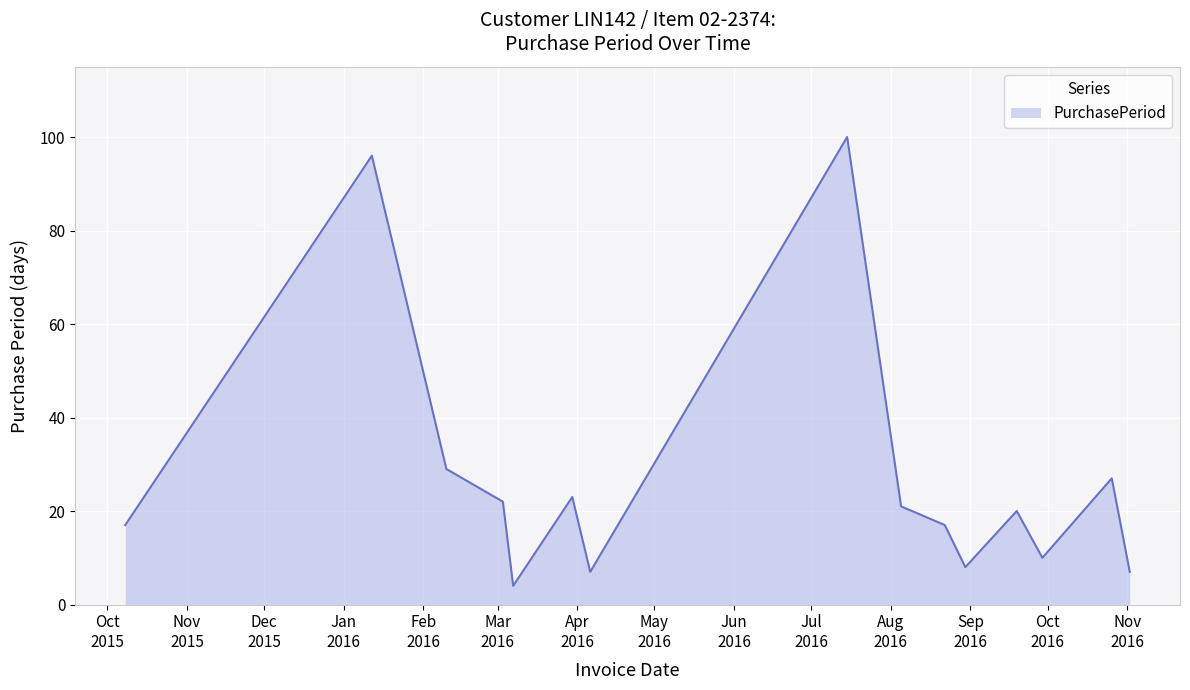

What is the greatest value displayed?

100